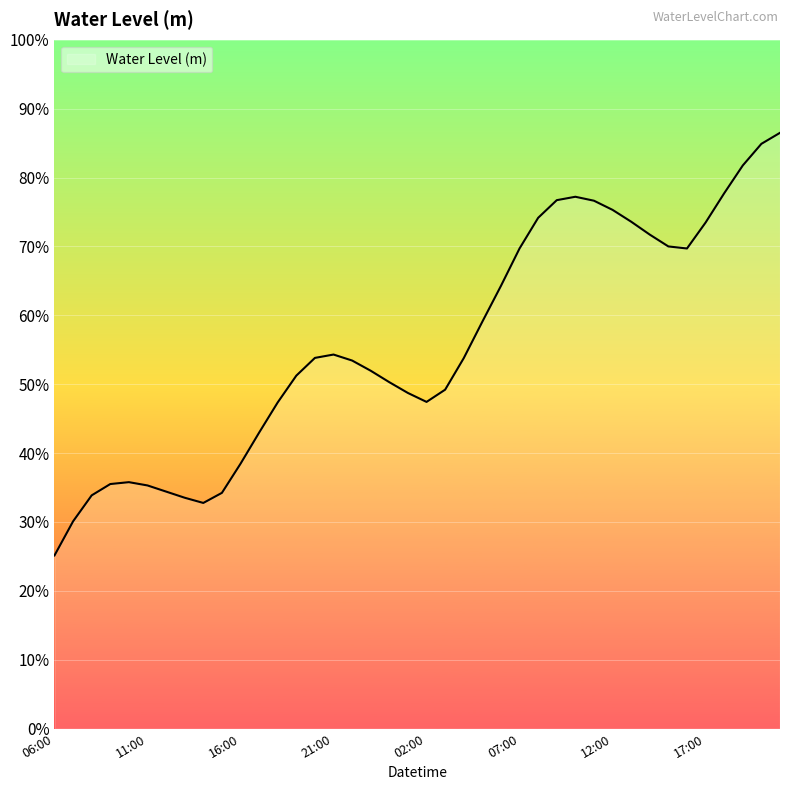

Does the chart have visible grid lines?

Yes